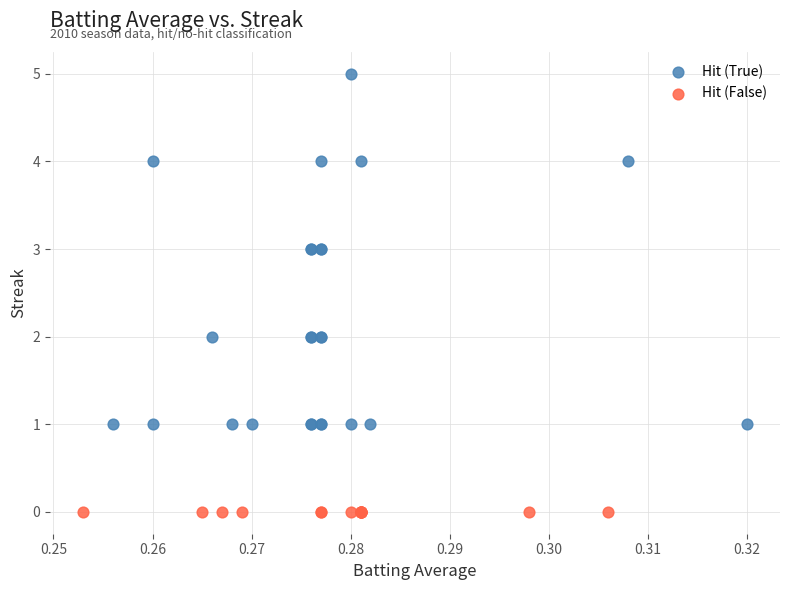

Which series reaches the minimum Y coordinate?

Hit (False)